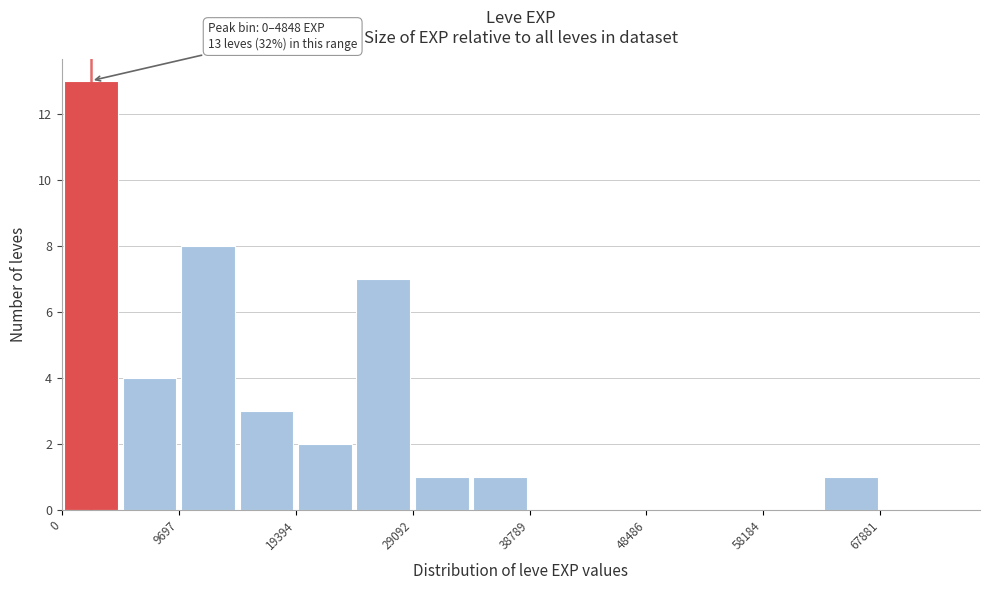

Over which range of the x-axis is the bar tallest?

0 to 5000